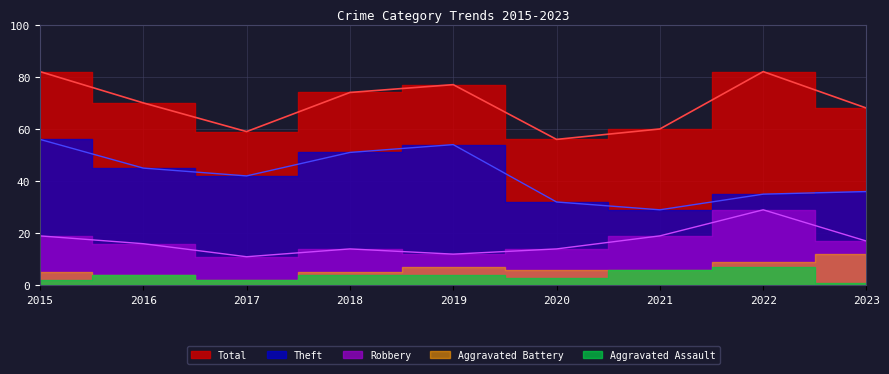

At how many categories does at least one series exceed 44?

9